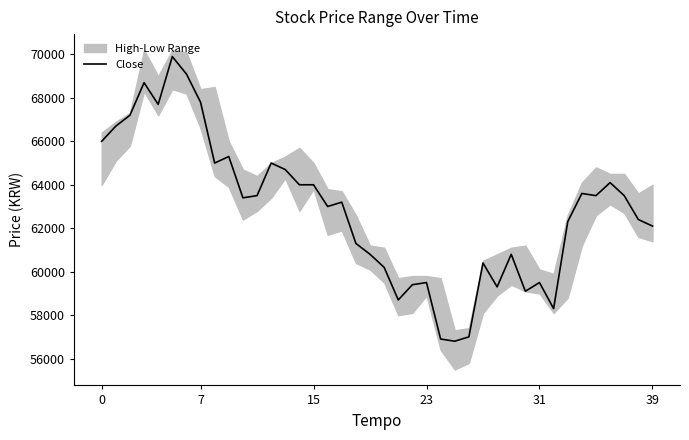

Is this an area chart (filled region under the line)?

No